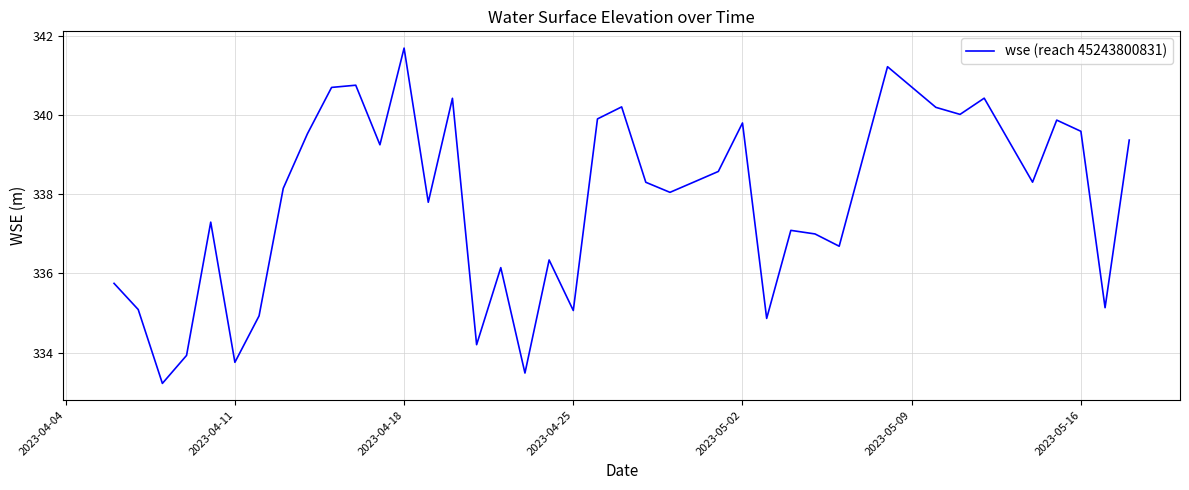

What is the maximum value shown in the chart?

341.7